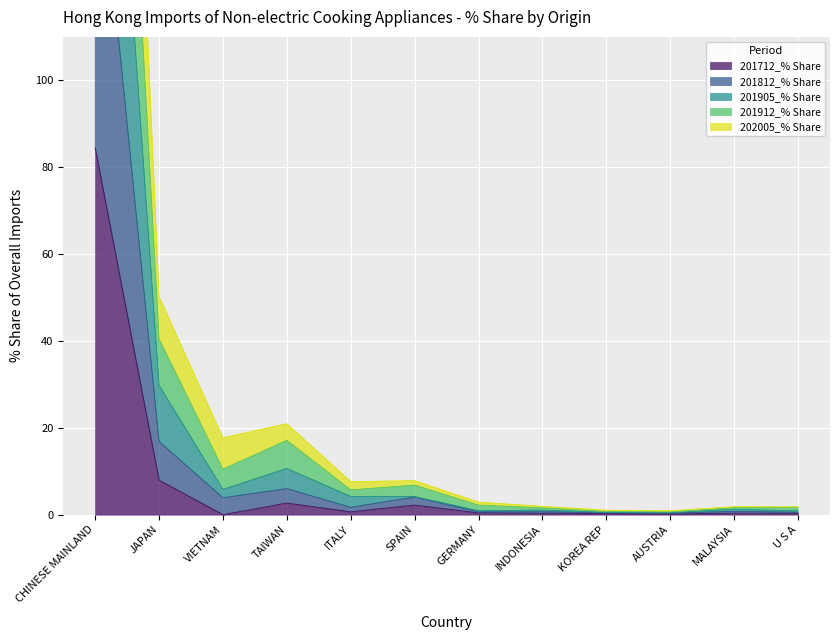

At which category does the chart reach its minimum across all series?

VIETNAM